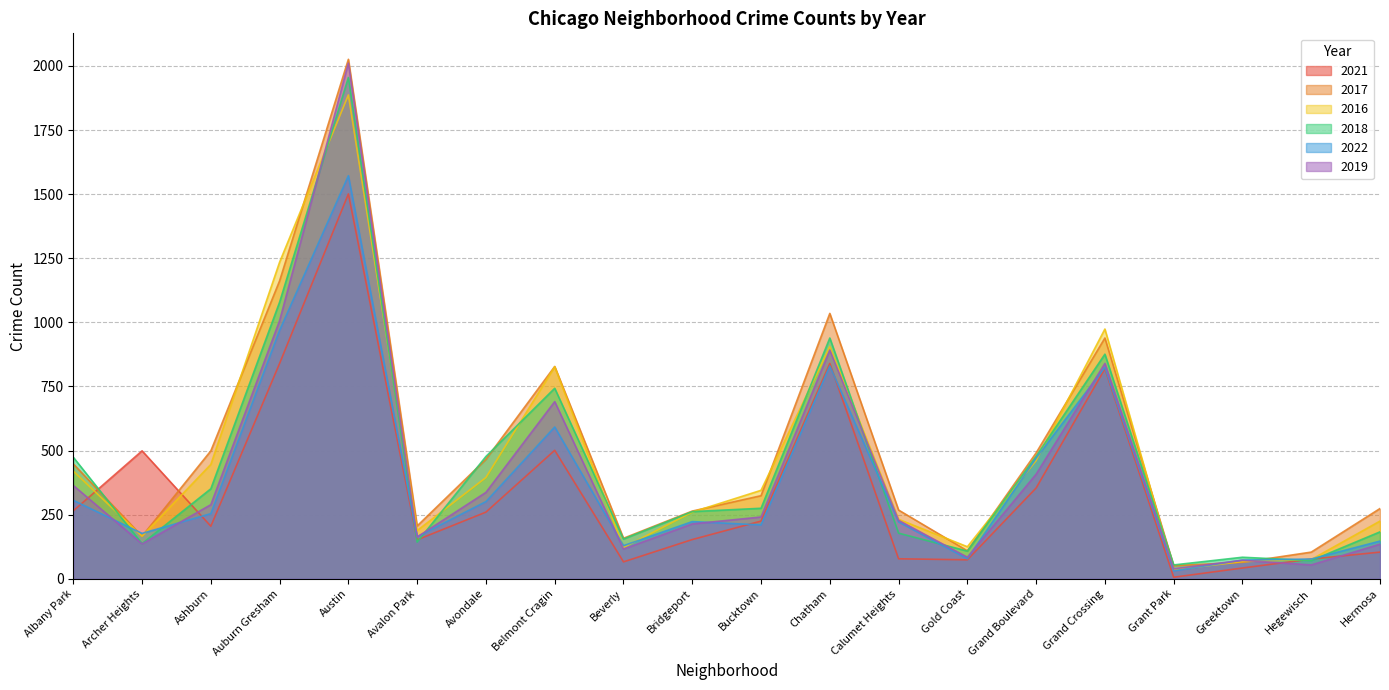

Which series has the largest range (max minus min)?

2017